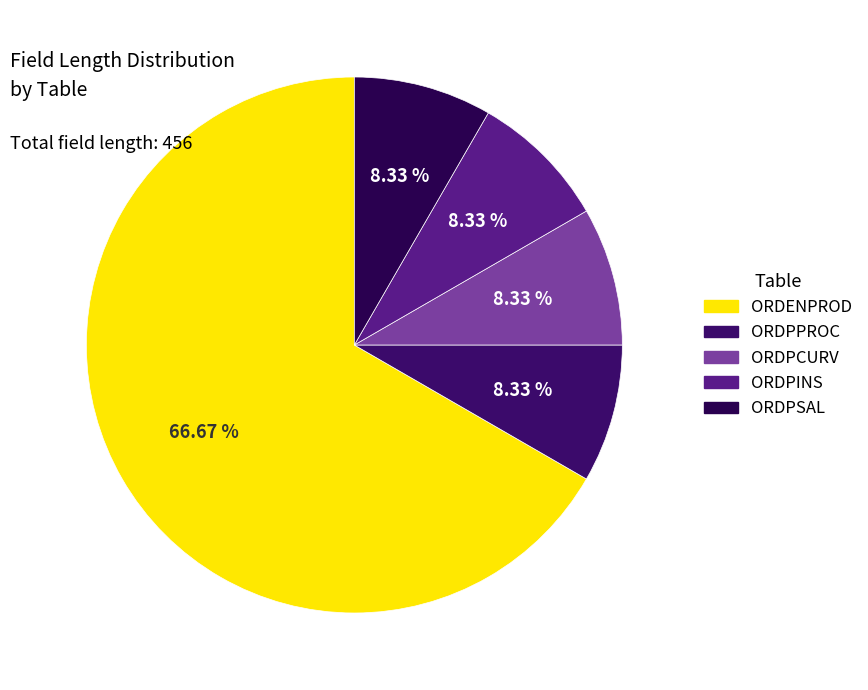

To the nearest percent, what is the average slice percentage?

20%